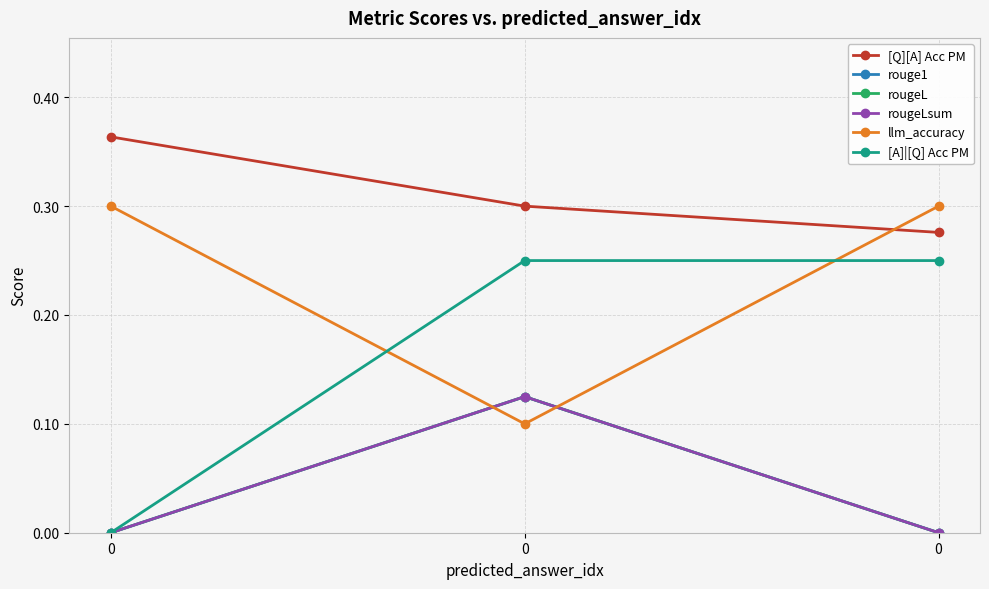

Which series has the largest total across all categories?

[Q][A] Acc PM